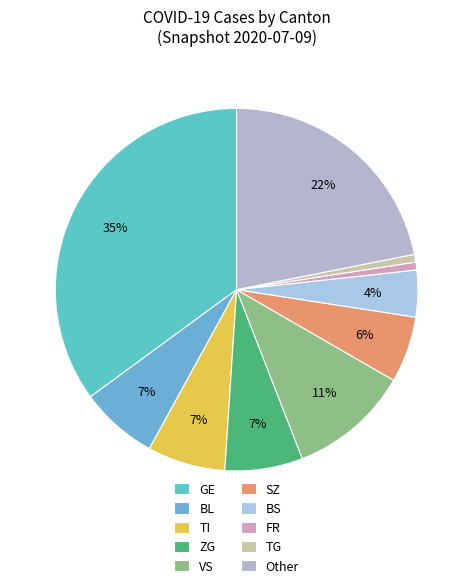

Count the number of slices in the pie.

10